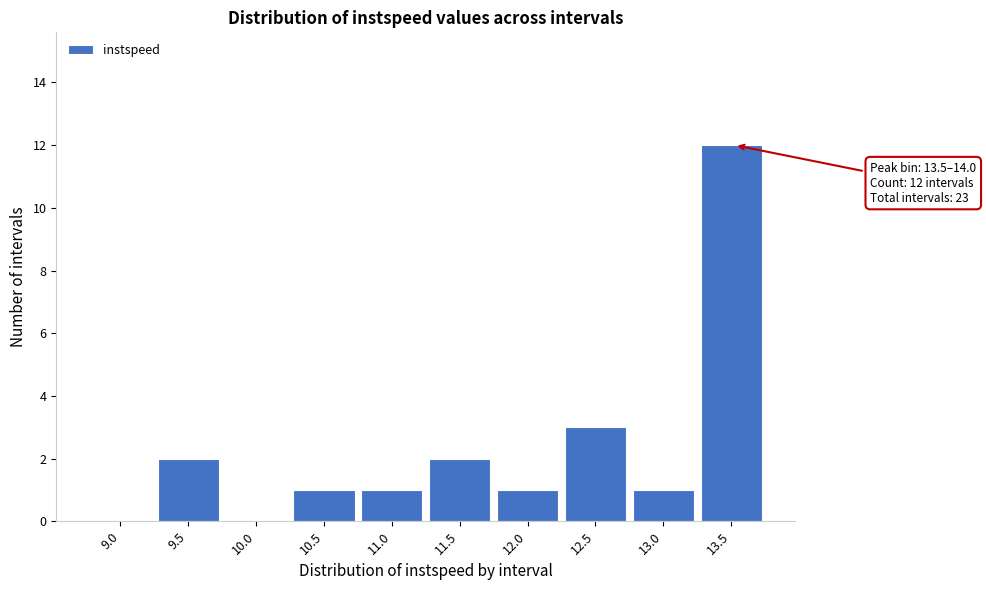

Reading right to left, extract all data points from this chart.

13.5=12	13.0=1	12.5=3	12.0=1	11.5=2	11.0=1	10.5=1	10.0=0	9.5=2	9.0=0